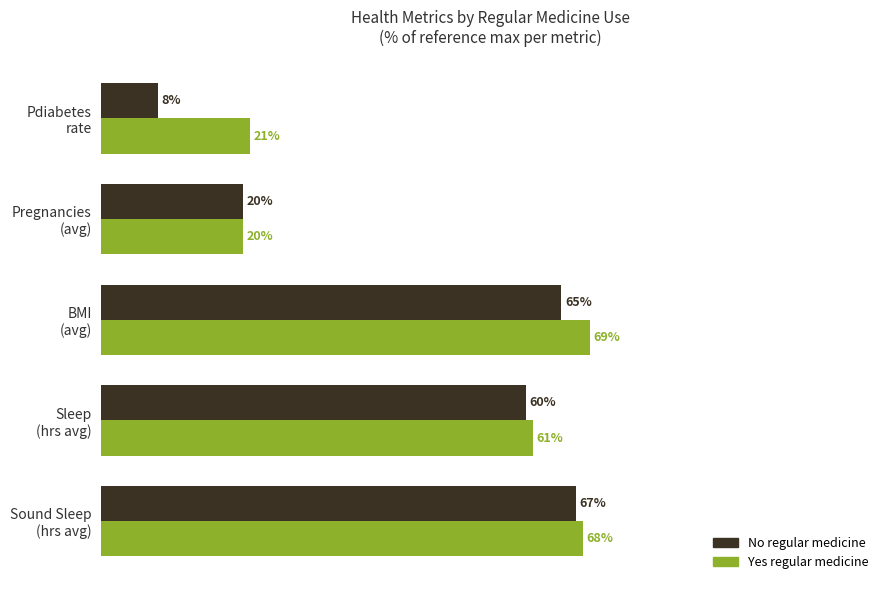

At which label is No regular medicine closest to 37?

Pregnancies
(avg)